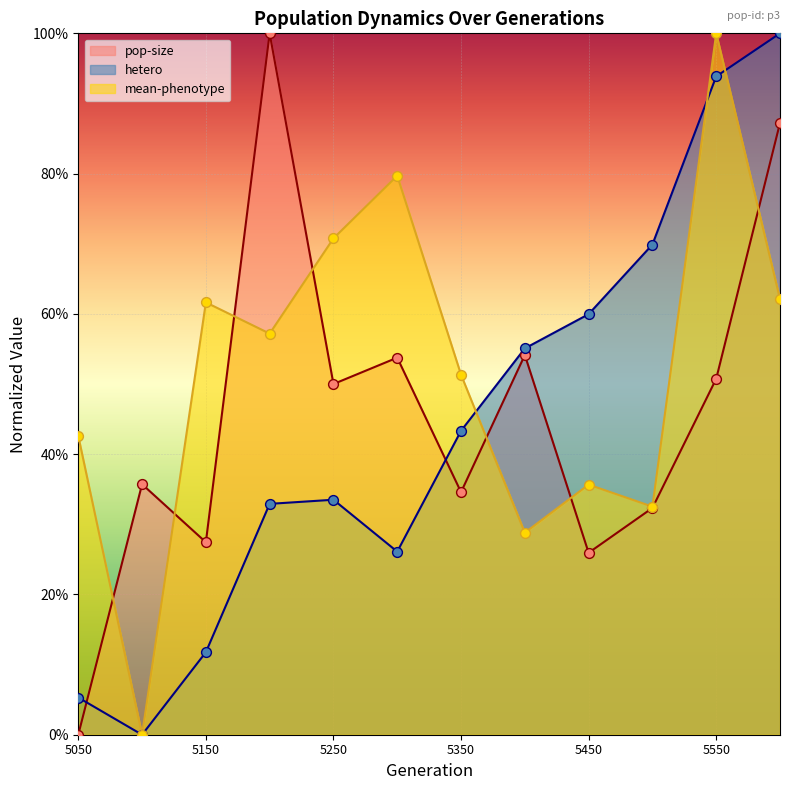

Which series reaches the maximum Y coordinate?

pop-size